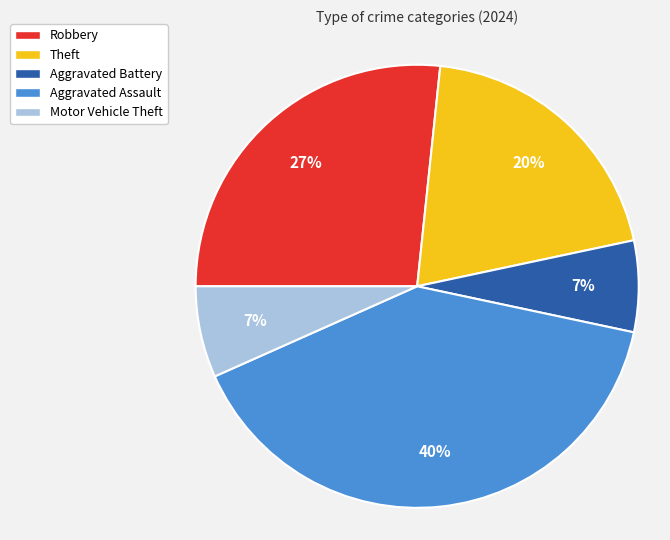

Which has a higher value, Robbery or Aggravated Battery?

Robbery